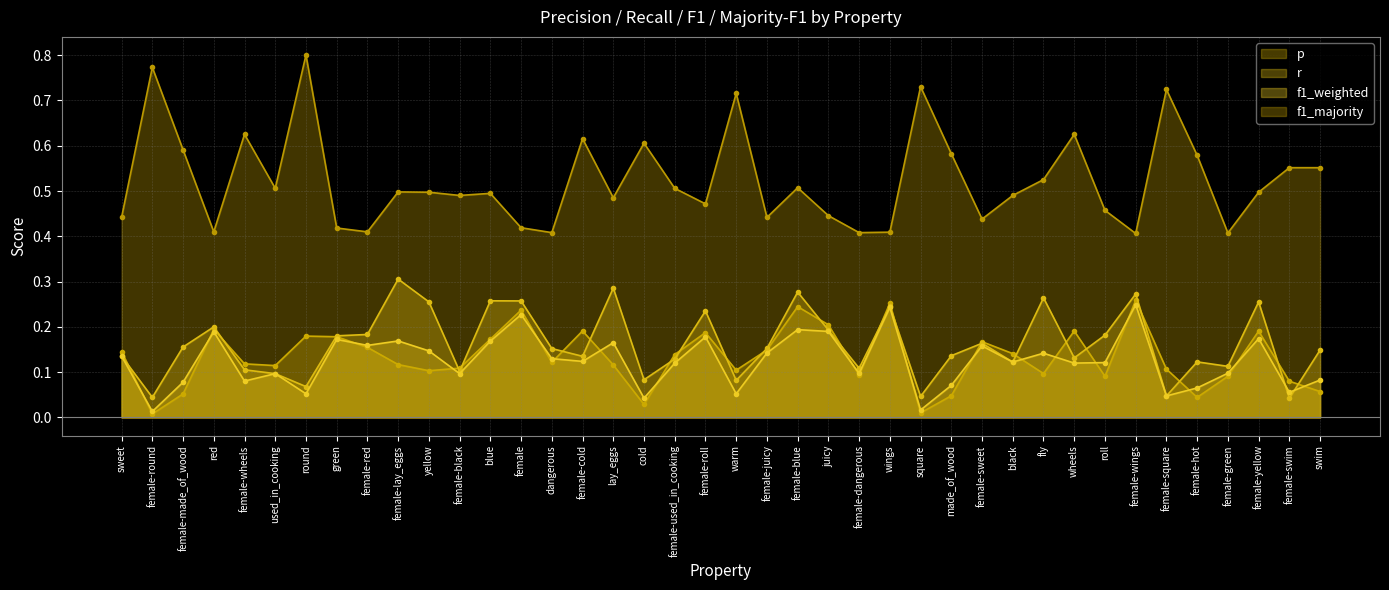

Reading left to right, what are all the values shown in this chart?

p: sweet=0.1	female-round=0.0	female-made_of_wood=0.1	red=0.2	female-wheels=0.1	used_in_cooking=0.1	round=0.2	green=0.2	female-red=0.2	female-lay_eggs=0.1	yellow=0.1	female-black=0.1	blue=0.2	female=0.2	dangerous=0.1	female-cold=0.2	lay_eggs=0.1	cold=0.0	female-used_in_cooking=0.1	female-roll=0.2	warm=0.1	female-juicy=0.1	female-blue=0.2	juicy=0.2	female-dangerous=0.1	wings=0.3	square=0.0	made_of_wood=0.0	female-sweet=0.2	black=0.1	fly=0.1	wheels=0.2	roll=0.1	female-wings=0.3	female-square=0.1	female-hot=0.0	female-green=0.1	female-yellow=0.2	female-swim=0.1	swim=0.1
r: sweet=0.1	female-round=0.0	female-made_of_wood=0.2	red=0.2	female-wheels=0.1	used_in_cooking=0.1	round=0.1	green=0.2	female-red=0.2	female-lay_eggs=0.3	yellow=0.3	female-black=0.1	blue=0.3	female=0.3	dangerous=0.2	female-cold=0.1	lay_eggs=0.3	cold=0.1	female-used_in_cooking=0.1	female-roll=0.2	warm=0.1	female-juicy=0.2	female-blue=0.3	juicy=0.2	female-dangerous=0.1	wings=0.2	square=0.0	made_of_wood=0.1	female-sweet=0.2	black=0.1	fly=0.3	wheels=0.1	roll=0.2	female-wings=0.3	female-square=0.0	female-hot=0.1	female-green=0.1	female-yellow=0.3	female-swim=0.0	swim=0.1
f1_weighted: sweet=0.1	female-round=0.0	female-made_of_wood=0.1	red=0.2	female-wheels=0.1	used_in_cooking=0.1	round=0.1	green=0.2	female-red=0.2	female-lay_eggs=0.2	yellow=0.1	female-black=0.1	blue=0.2	female=0.2	dangerous=0.1	female-cold=0.1	lay_eggs=0.2	cold=0.0	female-used_in_cooking=0.1	female-roll=0.2	warm=0.1	female-juicy=0.1	female-blue=0.2	juicy=0.2	female-dangerous=0.1	wings=0.2	square=0.0	made_of_wood=0.1	female-sweet=0.2	black=0.1	fly=0.1	wheels=0.1	roll=0.1	female-wings=0.2	female-square=0.0	female-hot=0.1	female-green=0.1	female-yellow=0.2	female-swim=0.1	swim=0.1
f1_majority: sweet=0.4	female-round=0.8	female-made_of_wood=0.6	red=0.4	female-wheels=0.6	used_in_cooking=0.5	round=0.8	green=0.4	female-red=0.4	female-lay_eggs=0.5	yellow=0.5	female-black=0.5	blue=0.5	female=0.4	dangerous=0.4	female-cold=0.6	lay_eggs=0.5	cold=0.6	female-used_in_cooking=0.5	female-roll=0.5	warm=0.7	female-juicy=0.4	female-blue=0.5	juicy=0.4	female-dangerous=0.4	wings=0.4	square=0.7	made_of_wood=0.6	female-sweet=0.4	black=0.5	fly=0.5	wheels=0.6	roll=0.5	female-wings=0.4	female-square=0.7	female-hot=0.6	female-green=0.4	female-yellow=0.5	female-swim=0.6	swim=0.6